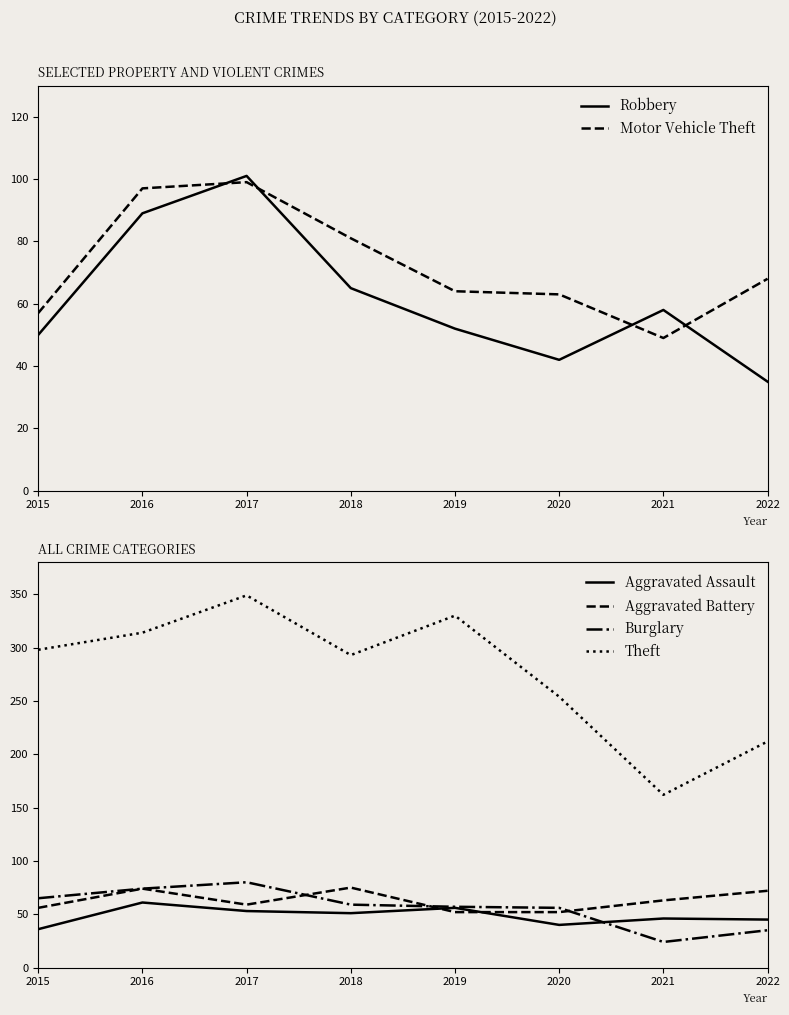

How many series are shown in this chart?

6